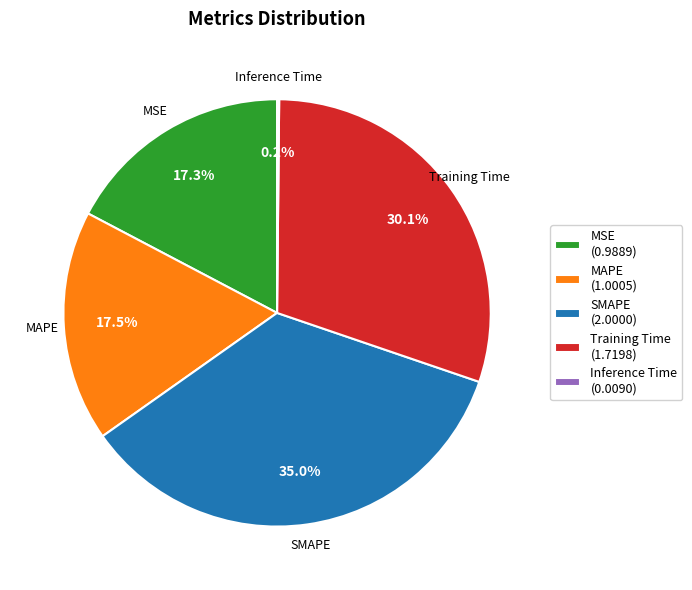

Between MAPE and Training Time, which is larger?

Training Time